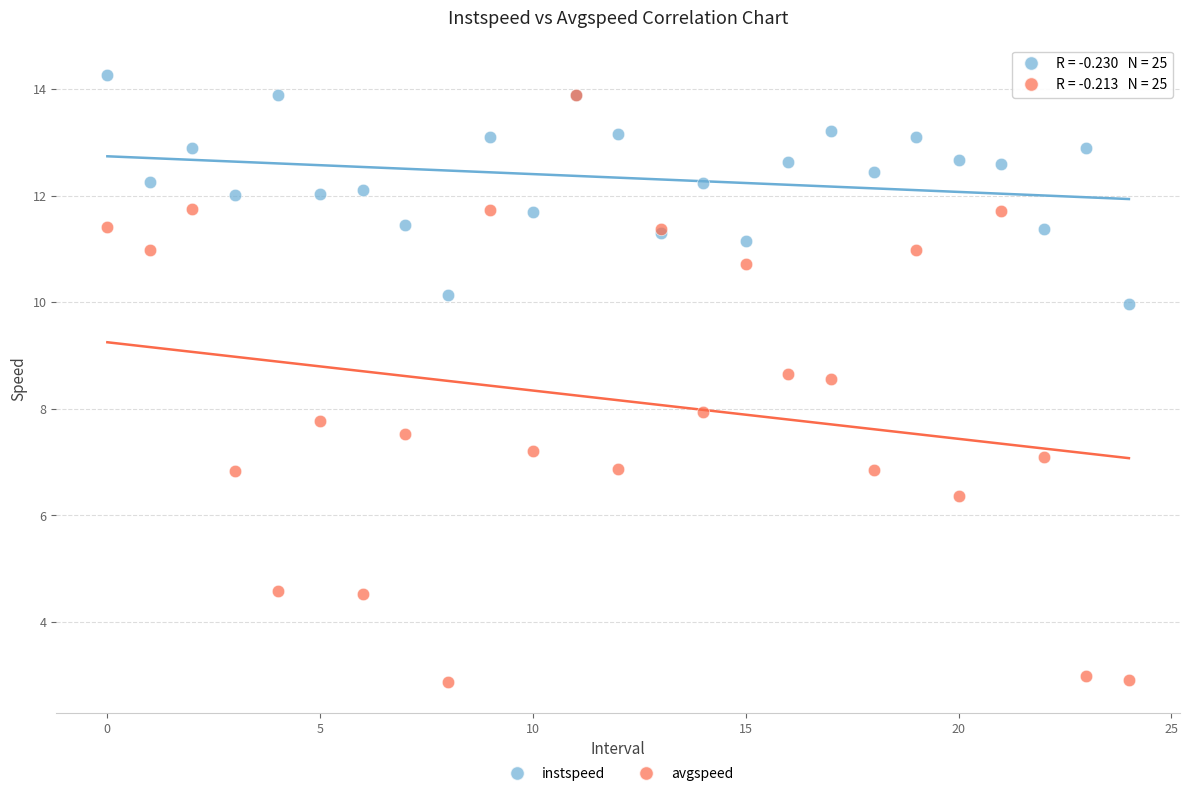

Which series contains the lowest Y value?

avgspeed